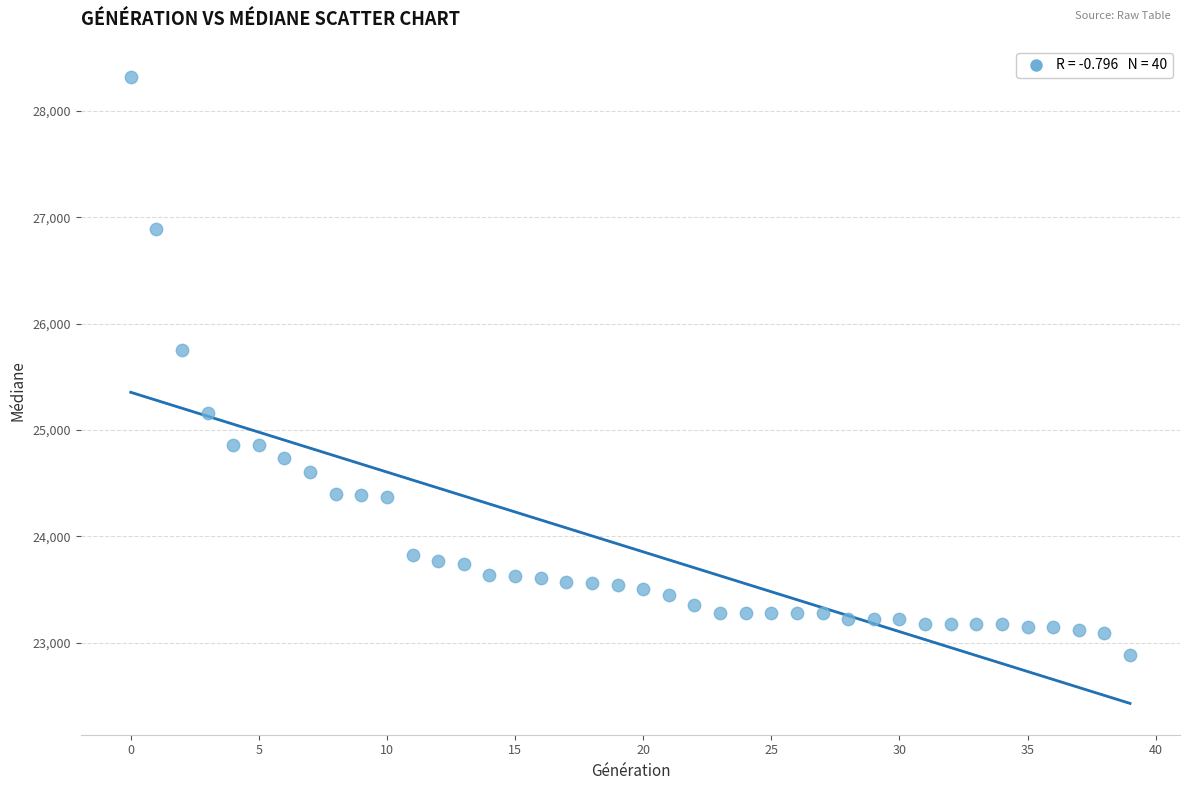

What is the range of Y values (max minus min)?

5431.7